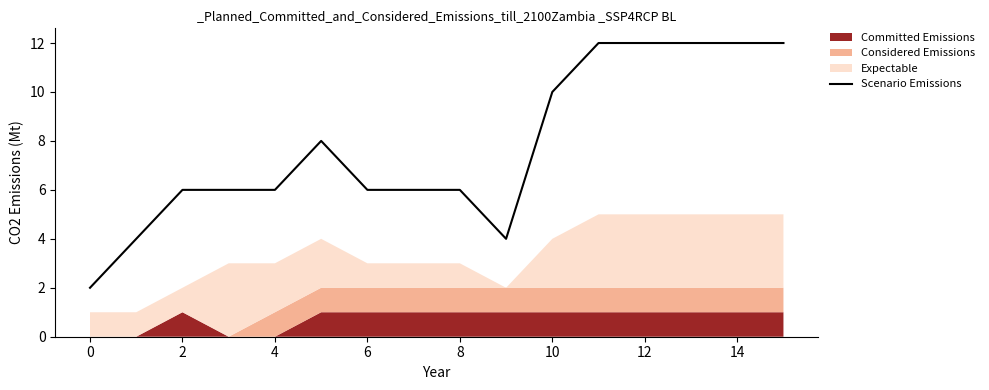

Is it true that Scenario Emissions equals 12 at 14?

True